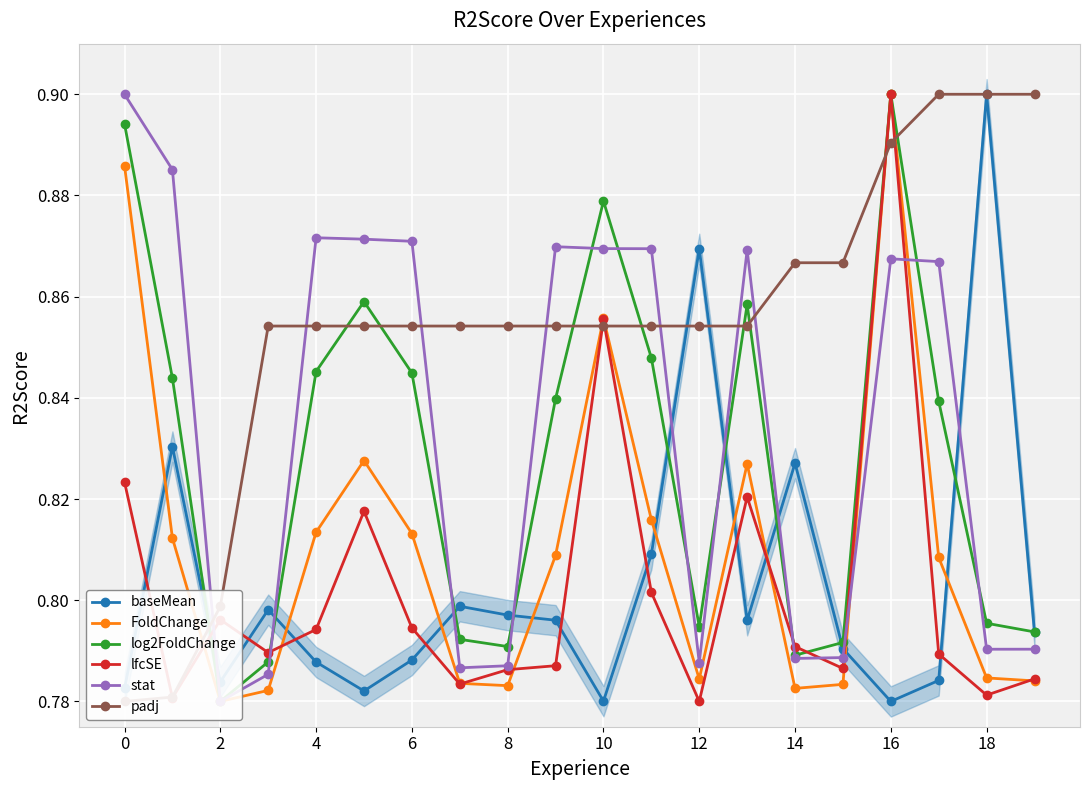

The value of lfcSE at 8 is 0.3. True or false?

False